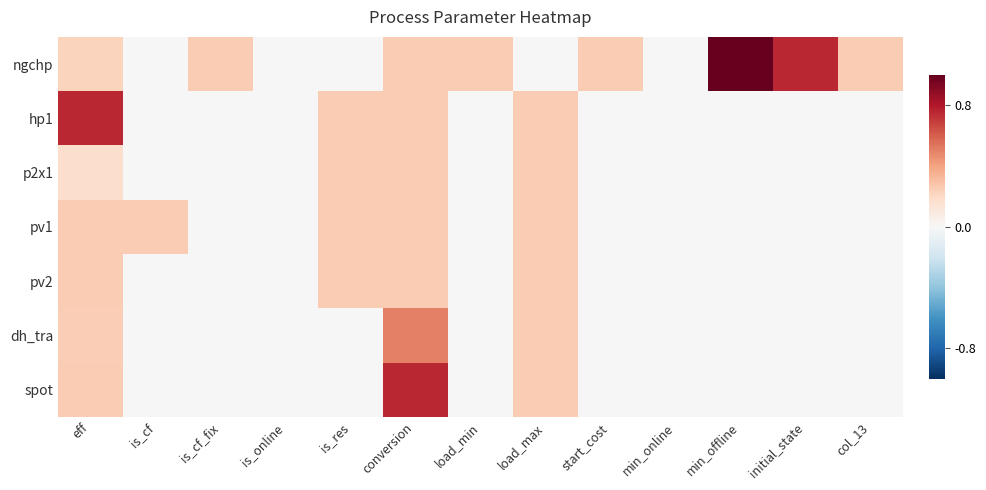

At which category is the sum across all series the highest?

conversion